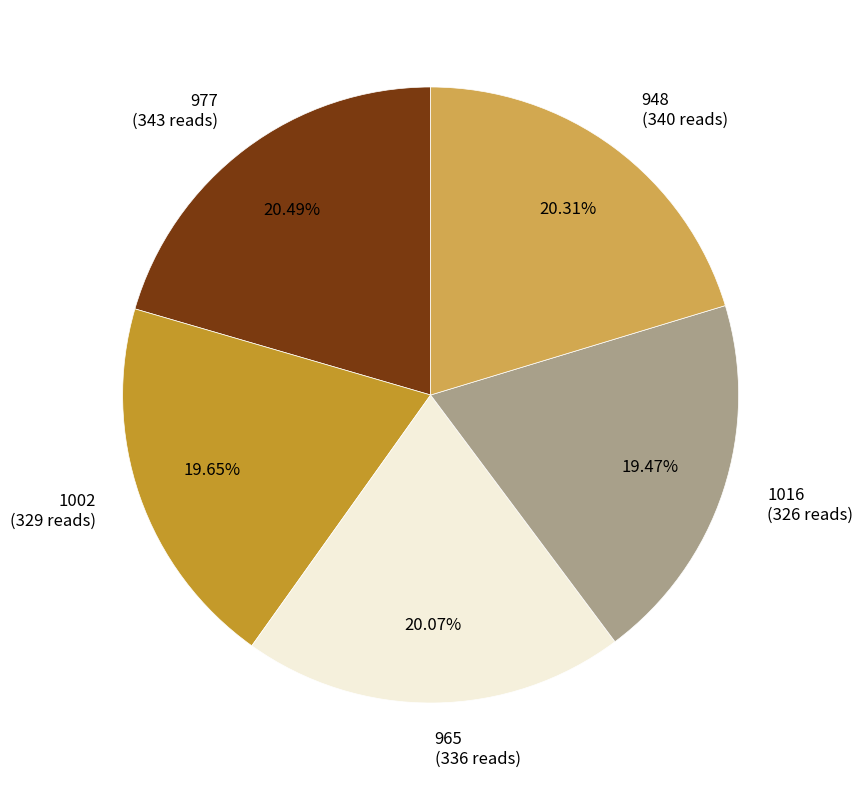

Is 965 (336 reads) the majority of the pie?

No